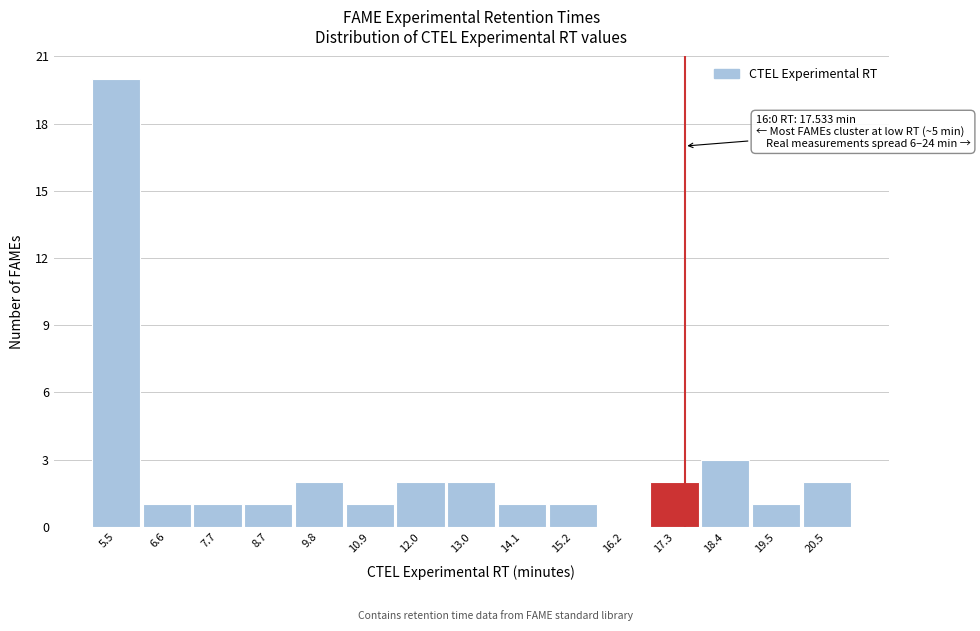

Which range on the x-axis has the tallest bar?

5.0 to 6.0